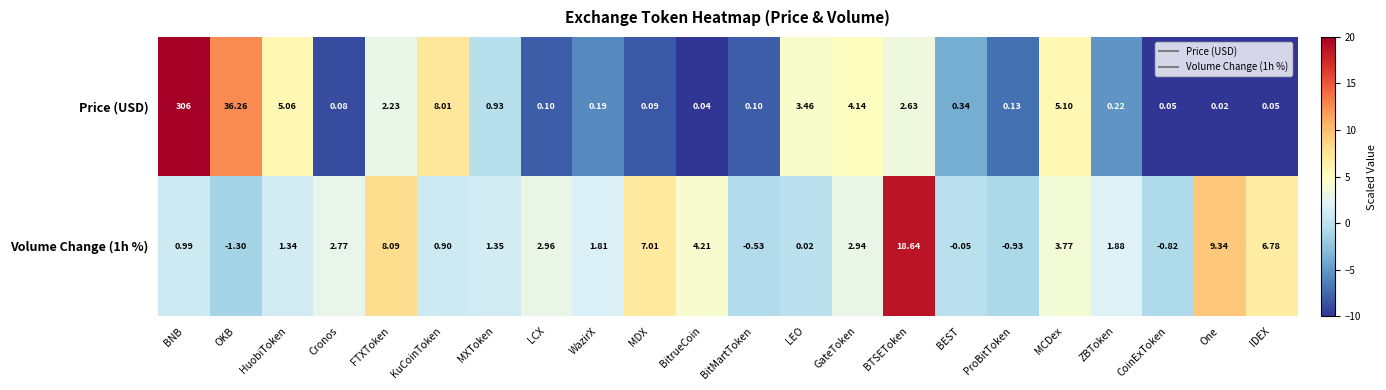

List the labels in order of Volume Change (1h %) value, largest first.

BTSEToken, One, FTXToken, MDX, IDEX, BitrueCoin, MCDex, LCX, GateToken, Cronos, ZBToken, WazirX, MXToken, HuobiToken, BNB, KuCoinToken, LEO, BEST, BitMartToken, CoinExToken, ProBitToken, OKB